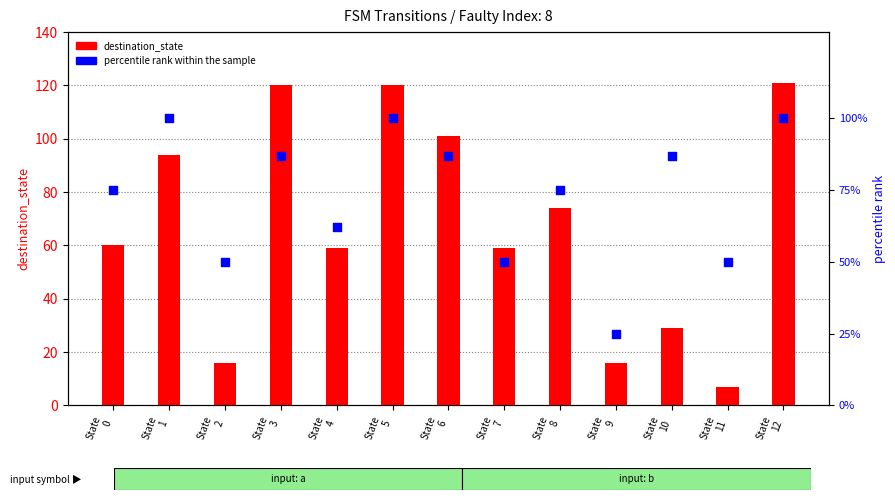

Is the value of destination_state at State
3 greater than the value of percentile rank within the sample at State
5?

Yes